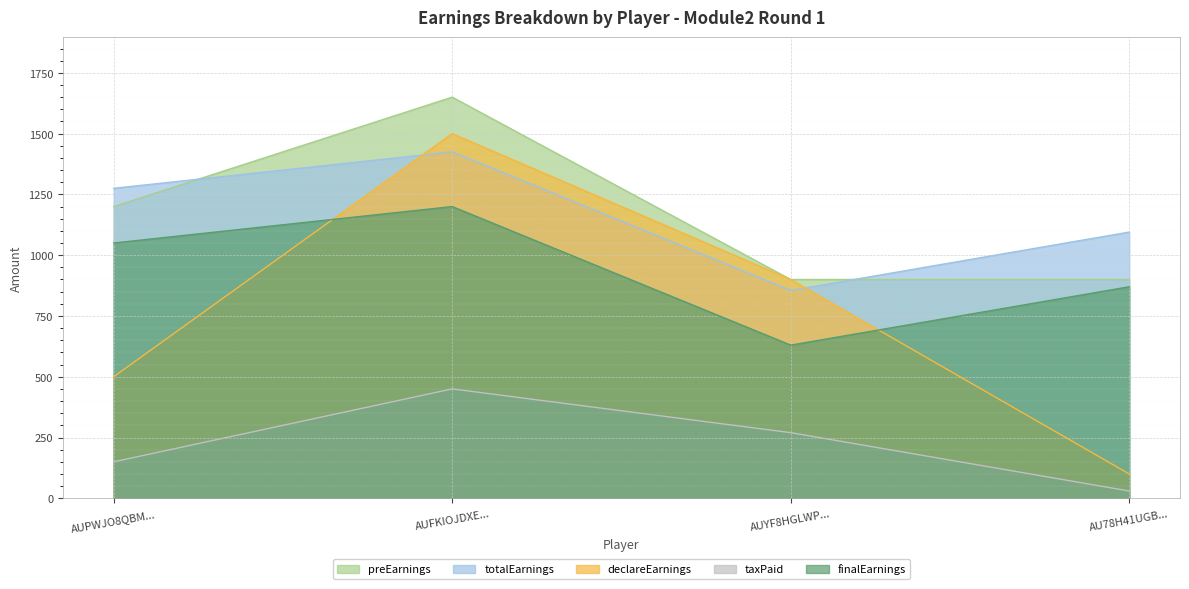

How many interior local peaks does the totalEarnings series have?

1